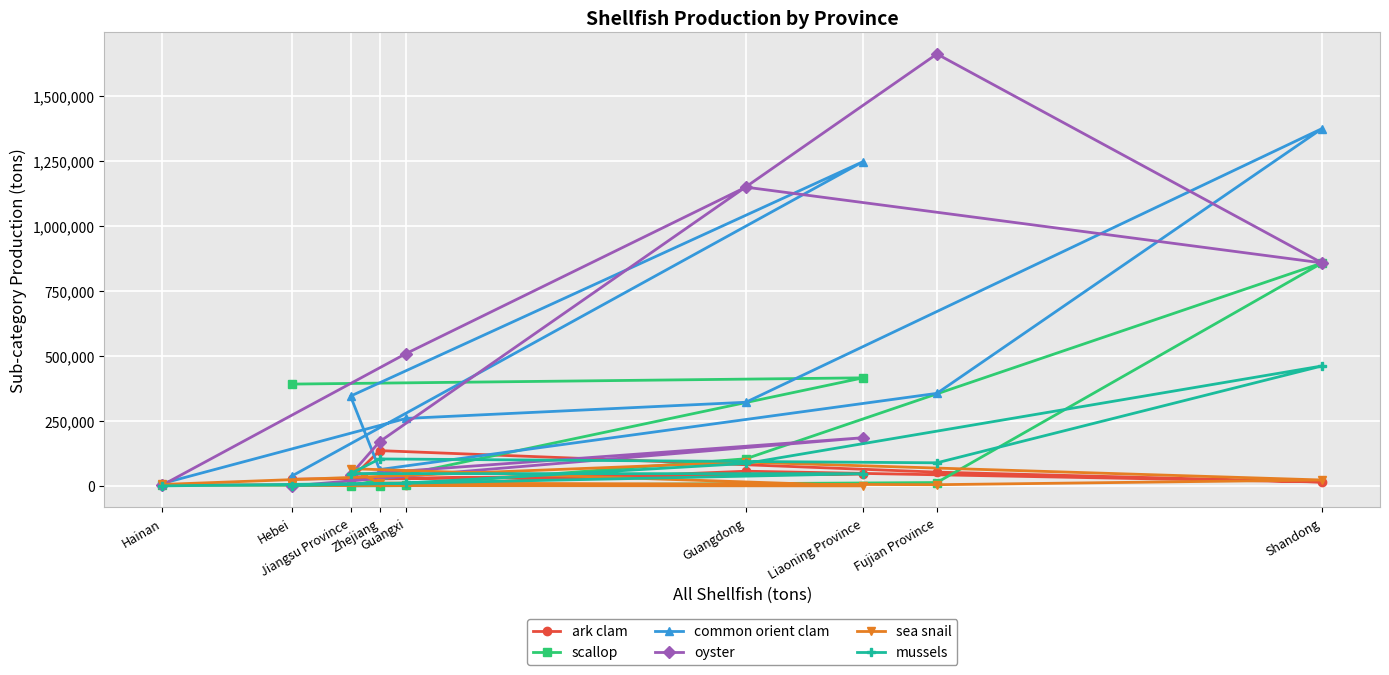

How many lines are shown in the chart?

6